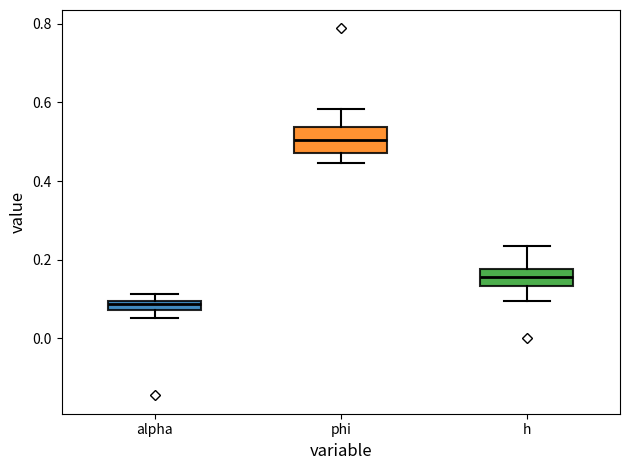

Which box's median line is the highest?

phi